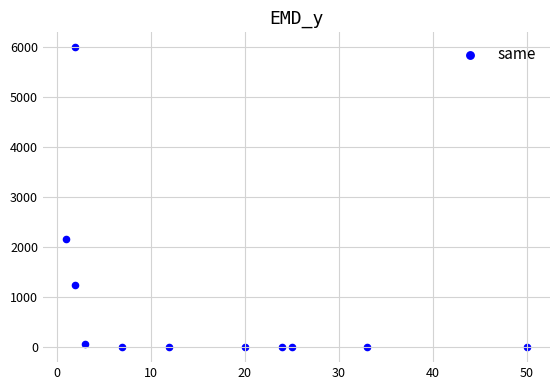

What Y value in the scatter plot is closest to 3002?

2175.0